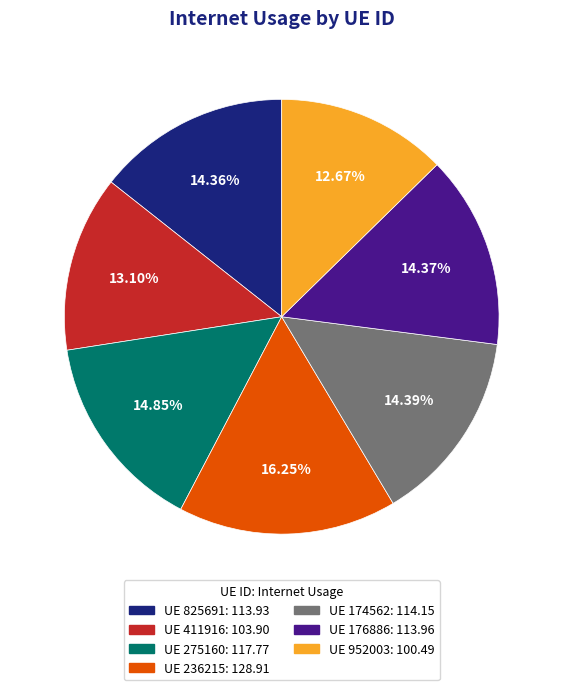

To the nearest percent, what is the average slice percentage?

14%